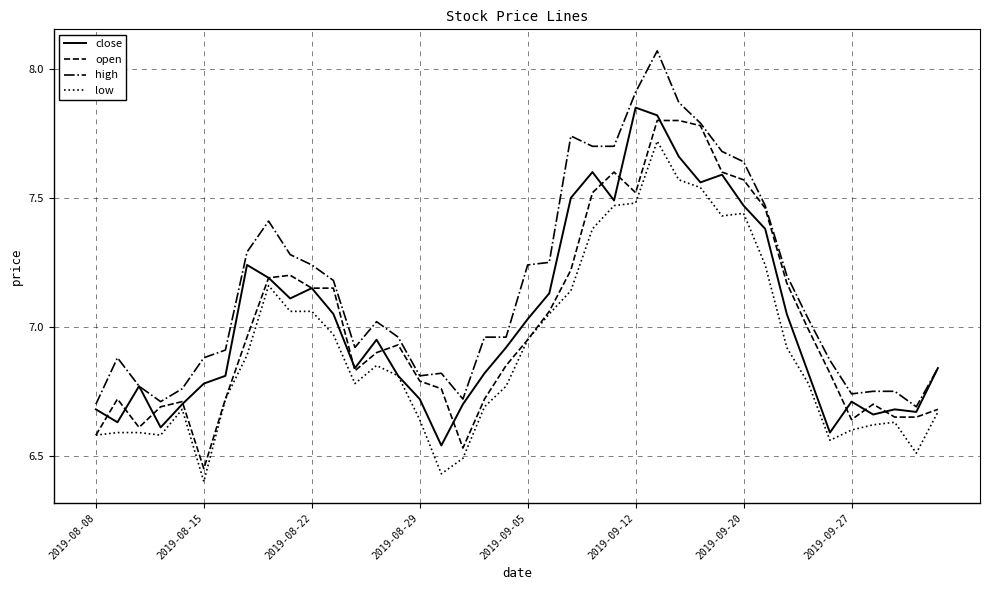

How many interior local valleys does the low series have?

7